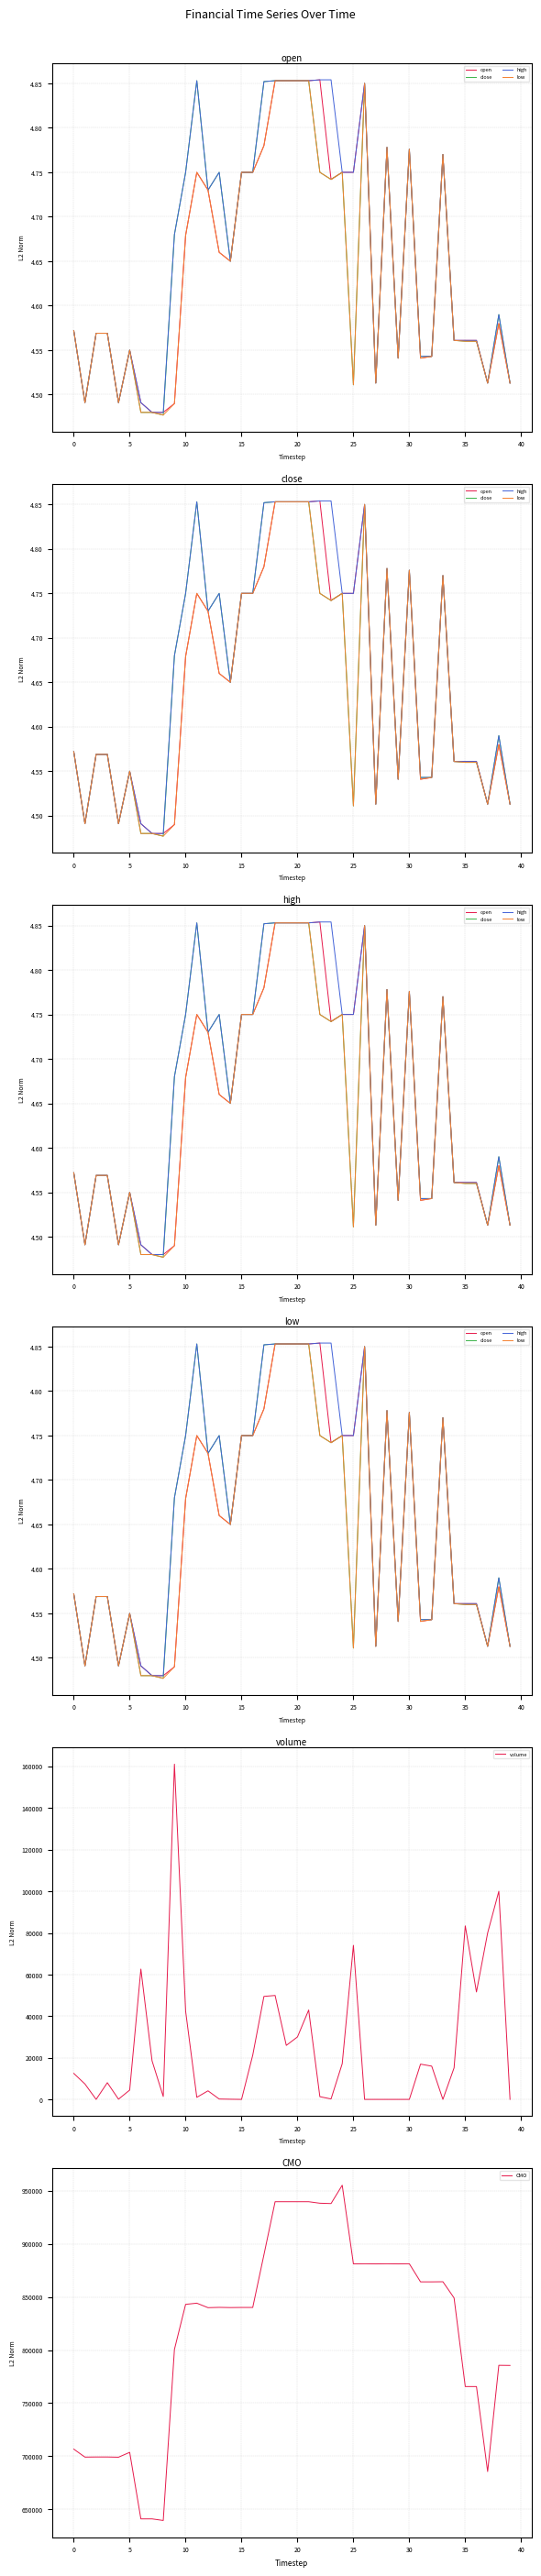

At how many categories does at least one series exceed 833141?

25